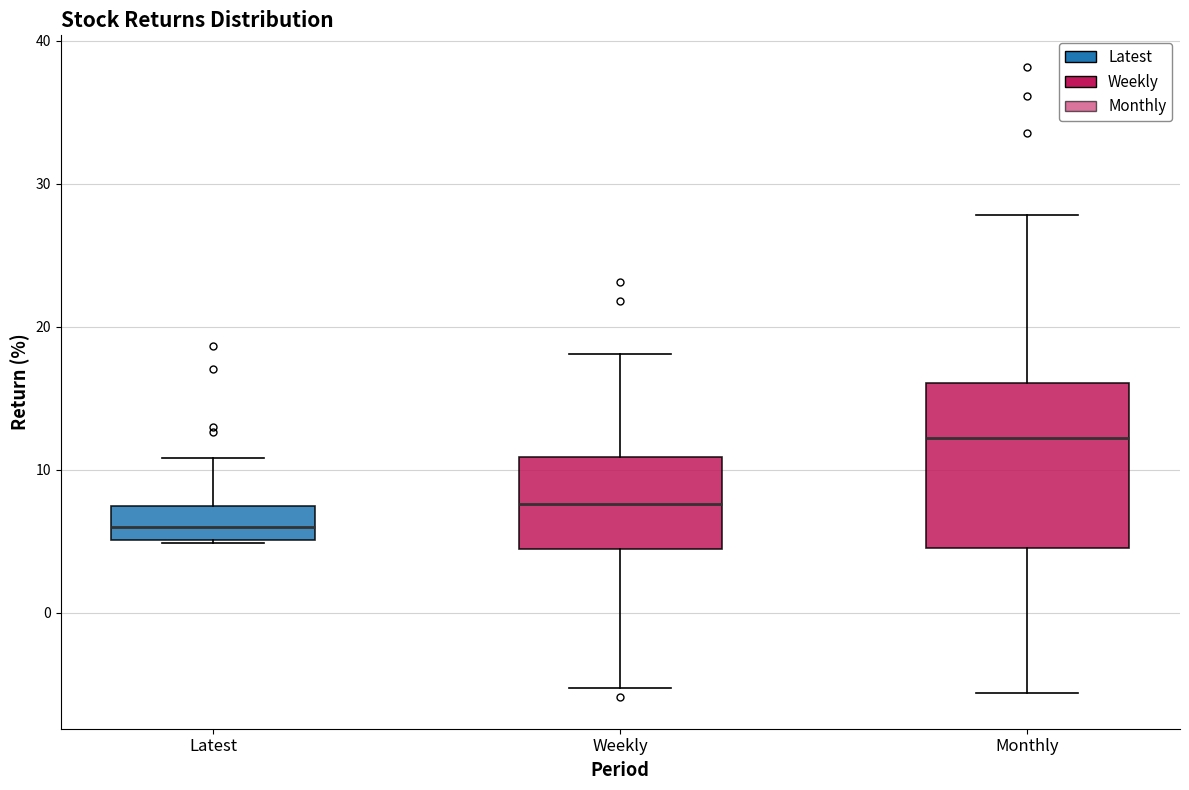

Comparing the boxes themselves (not the whiskers), which one is the tallest?

Monthly